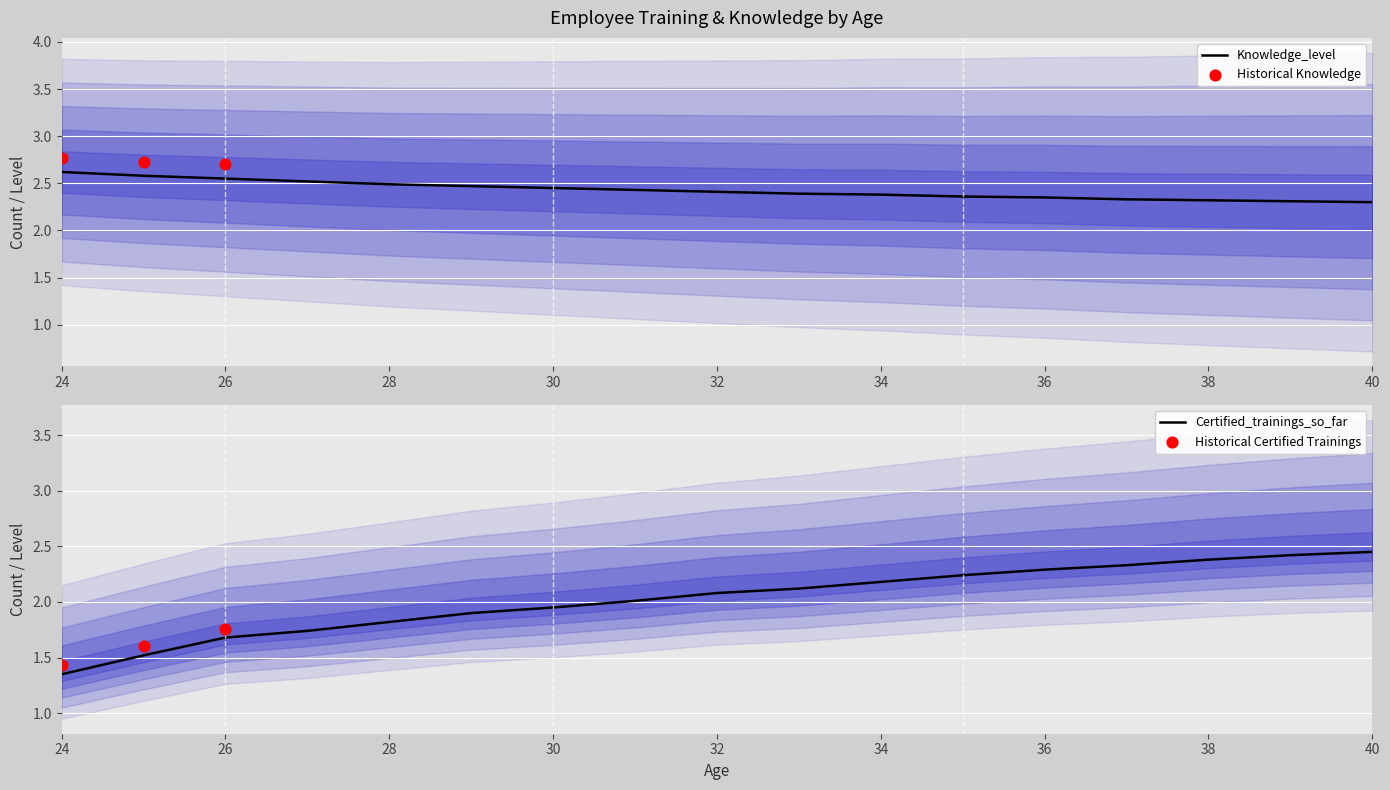

What are all the series names shown in the legend?

Certified_trainings_so_far, Knowledge_level